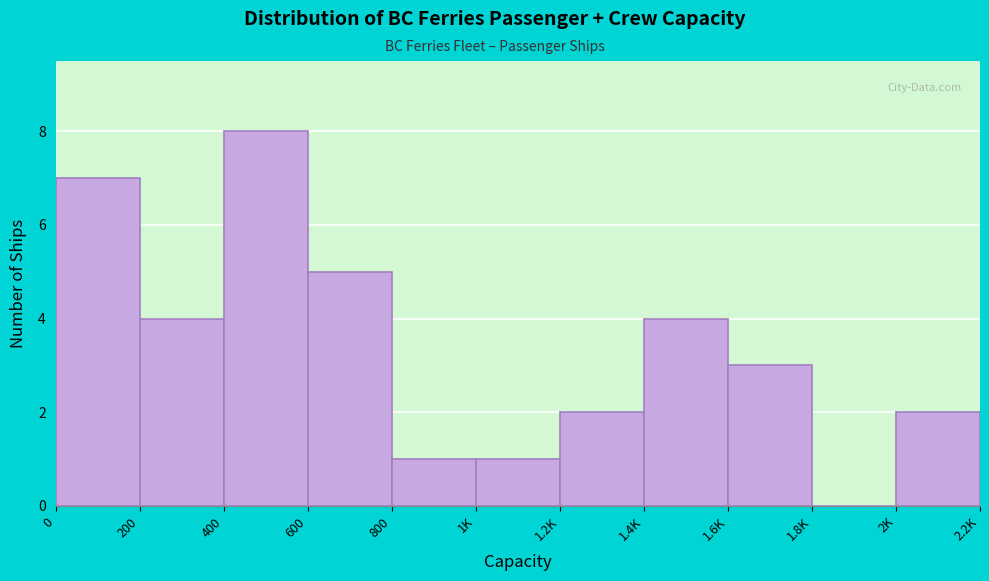

Reading left to right, what are all the values shown in this chart?

0=7	200=4	400=8	600=5	800=1	1K=1	1.2K=2	1.4K=4	1.6K=3	1.8K=0	2K=2